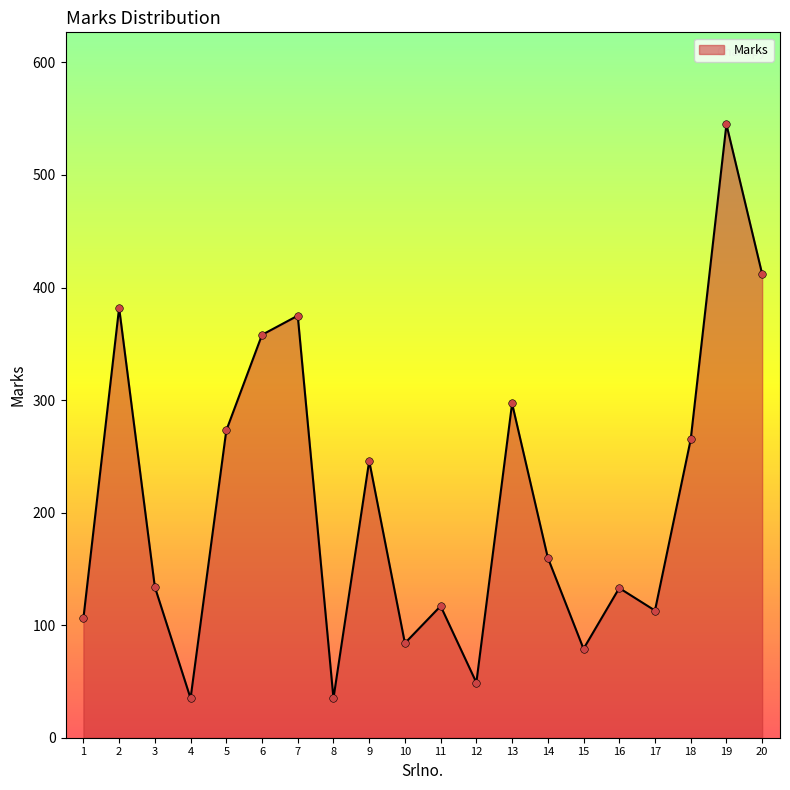

What is the ratio of the value at 10 to the value at 12?

1.7